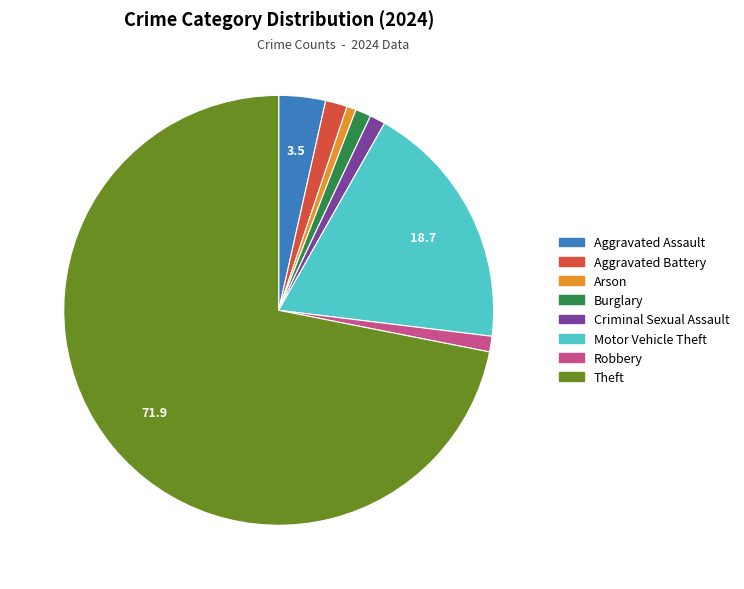

Which category has the biggest portion of the pie?

Theft